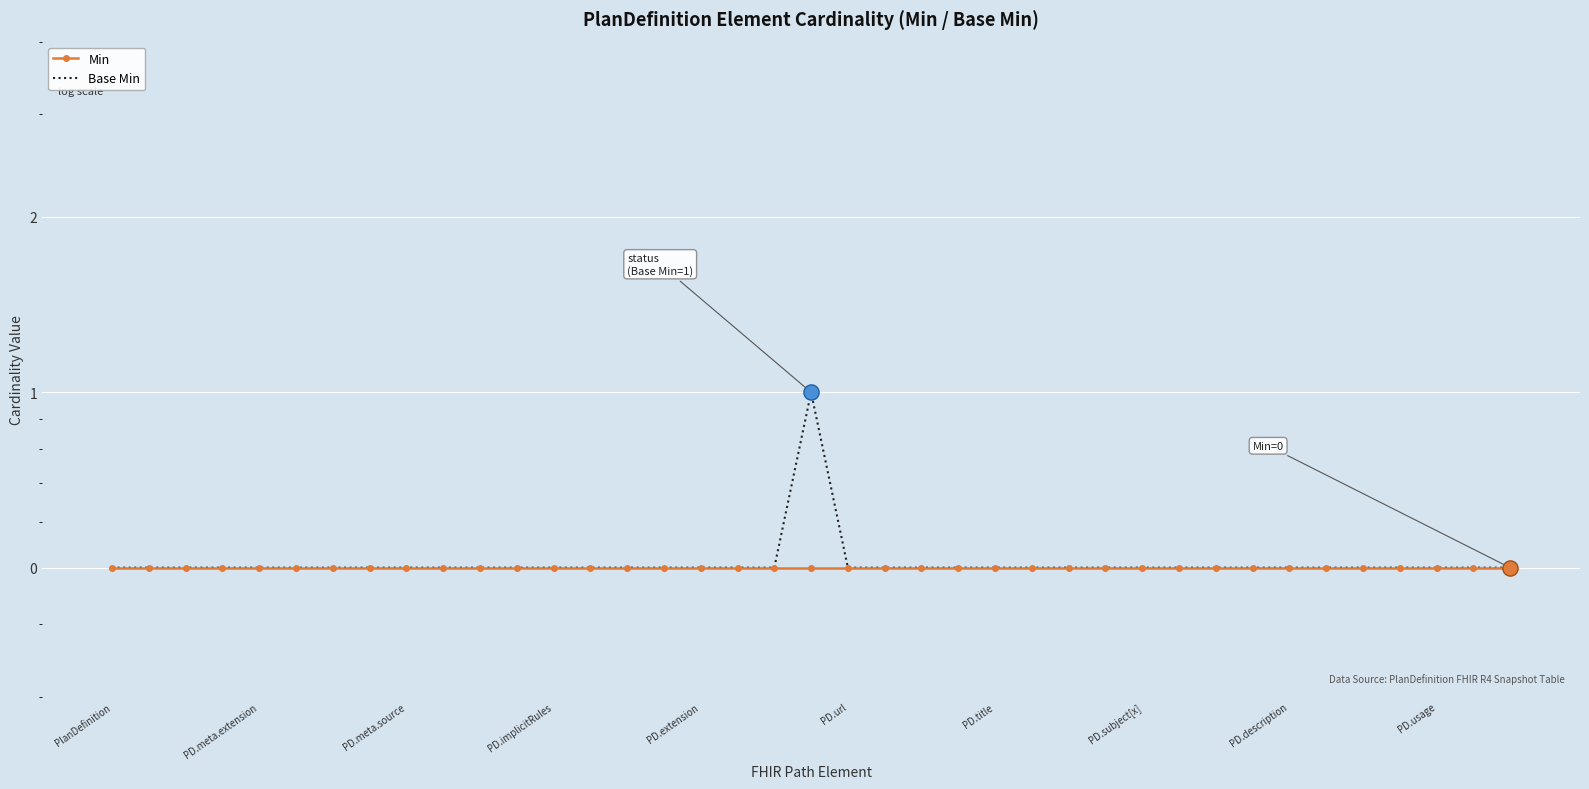

Which series contains the lowest Y value?

Min